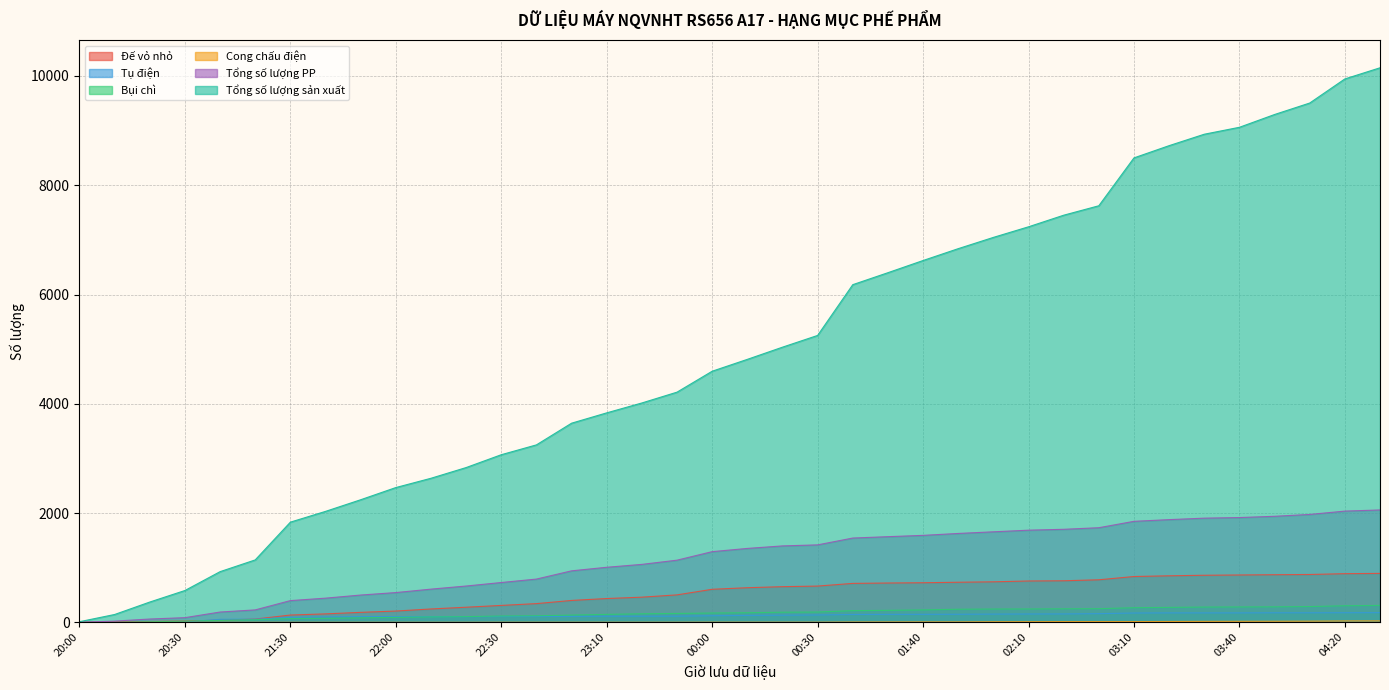

True or false: Đế vỏ nhỏ has more than 0 points higher than both neighbors.

False